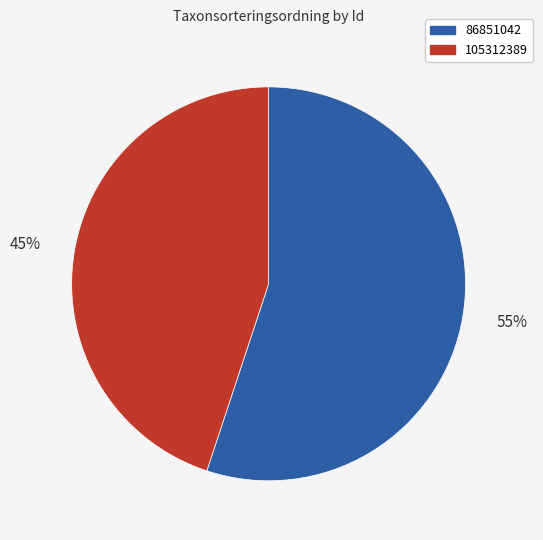

To the nearest percent, what is the difference between the 86851042 and 105312389 slice percentages?

10%